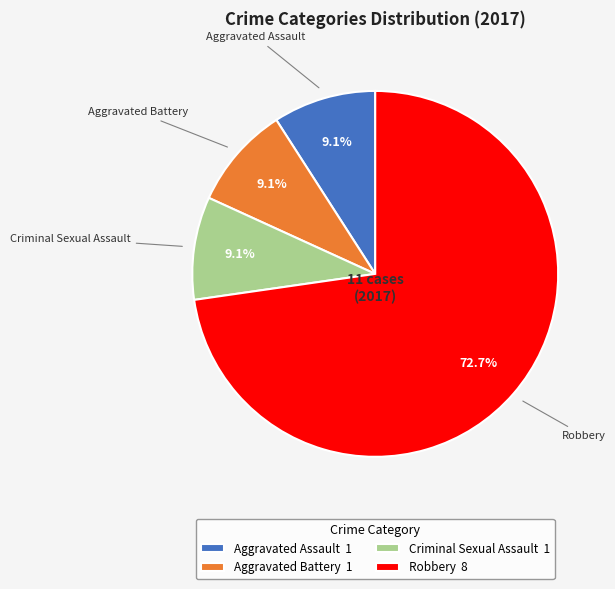

Count the number of slices in the pie.

4